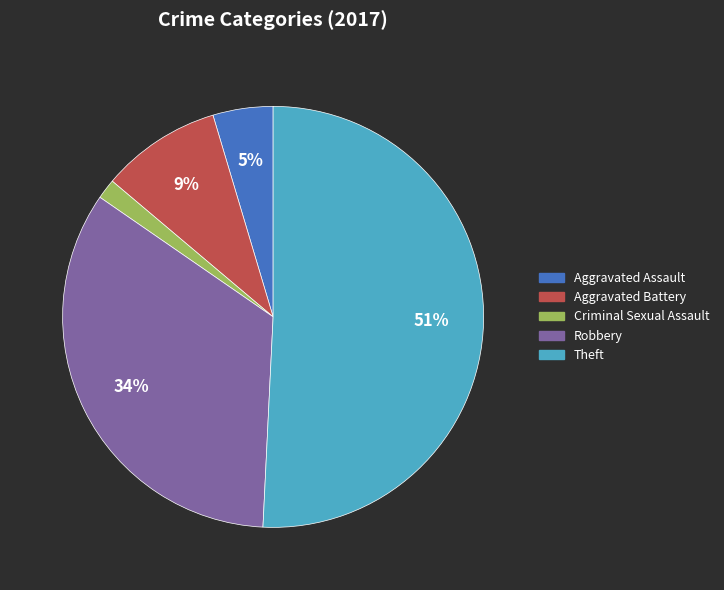

Is there a majority slice in this chart?

Yes